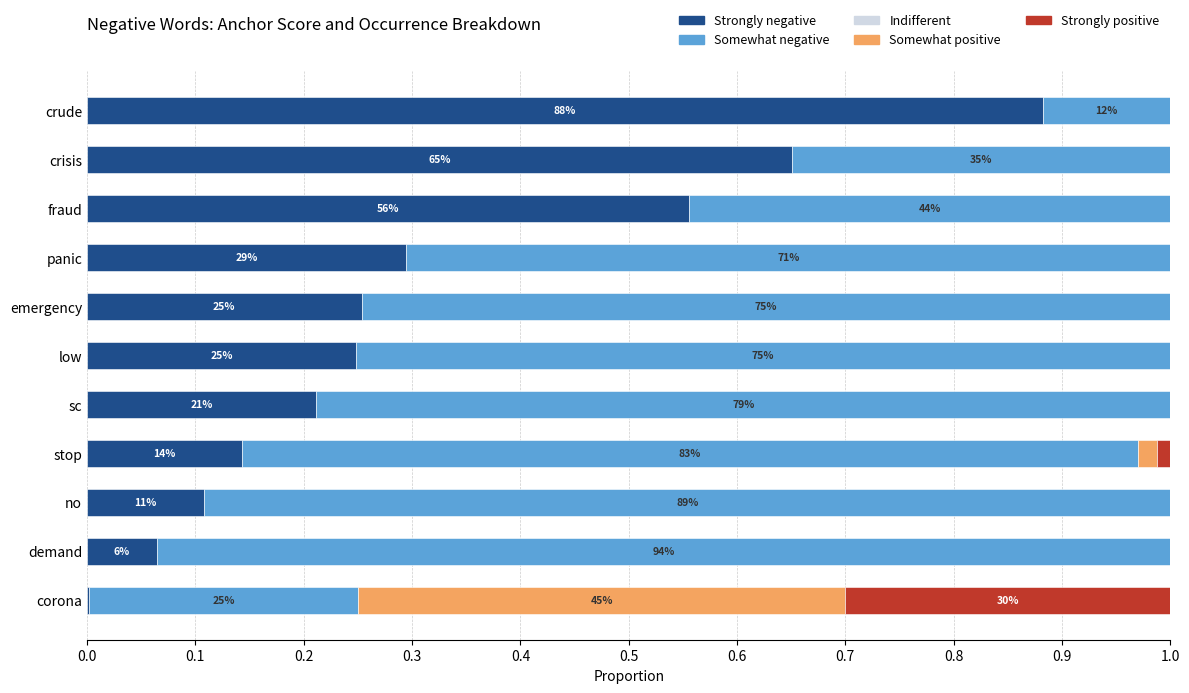

How many data points does each series have?

11